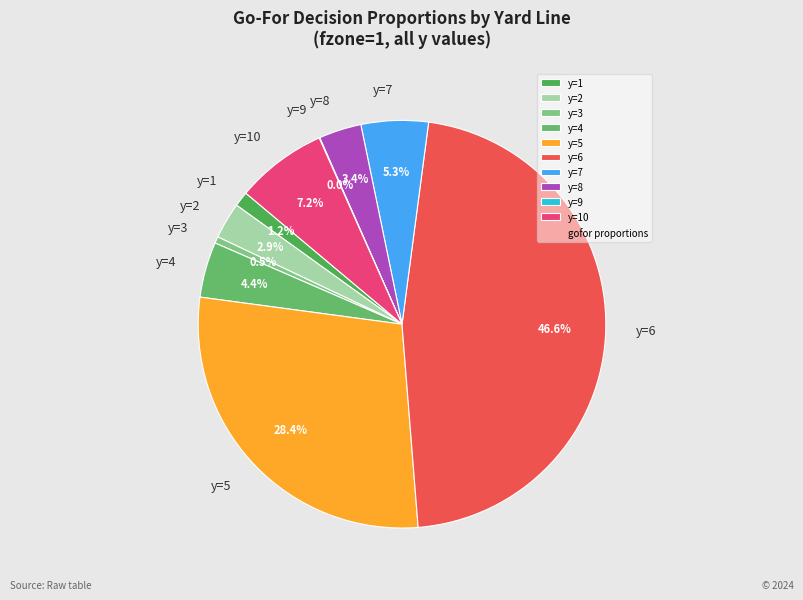

Which has a higher value, y=7 or y=10?

y=10